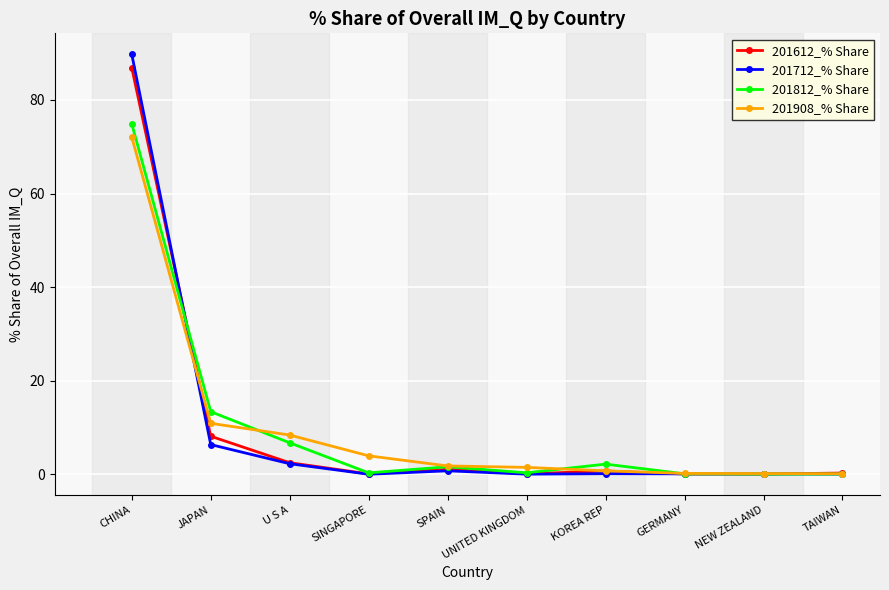

At how many categories does at least one series exceed 29?

1